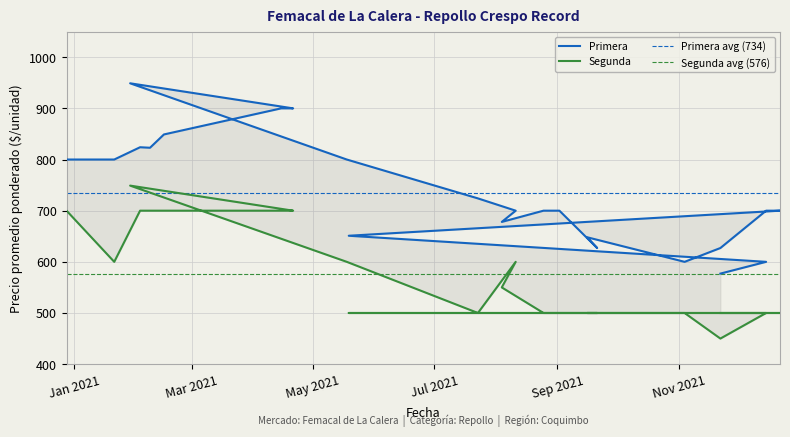

The value of Primera at 2021-04-21 is 900. True or false?

True